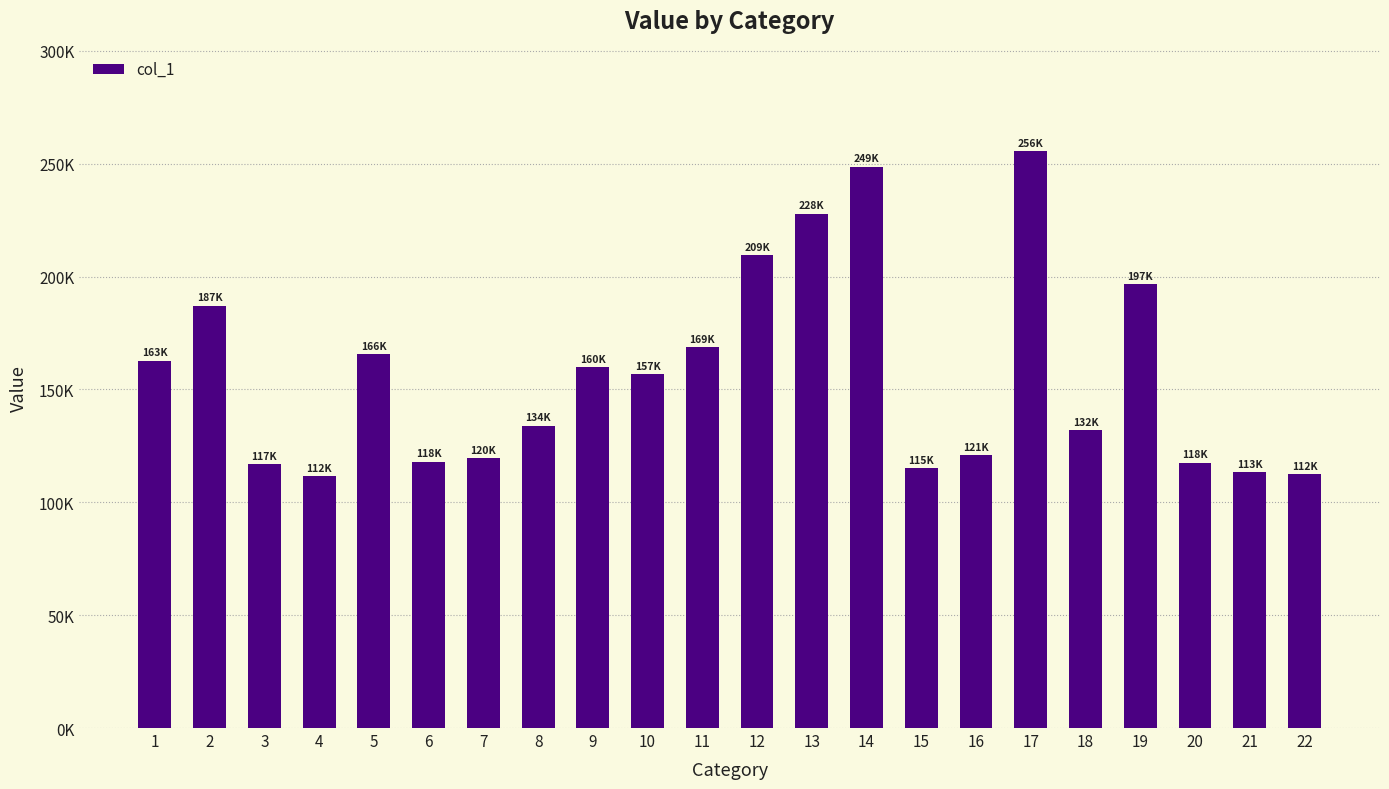

Reading left to right, what are all the values shown in this chart?

162683.0	187154.0	116932.0	111666.9	165645.5	117940.2	119596.6	133925.3	159949.6	156645.2	168784.1	209442.2	227825.0	248621.8	115217.6	120994.0	255540.7	131951.3	196780.5	117622.7	113408.4	112385.9